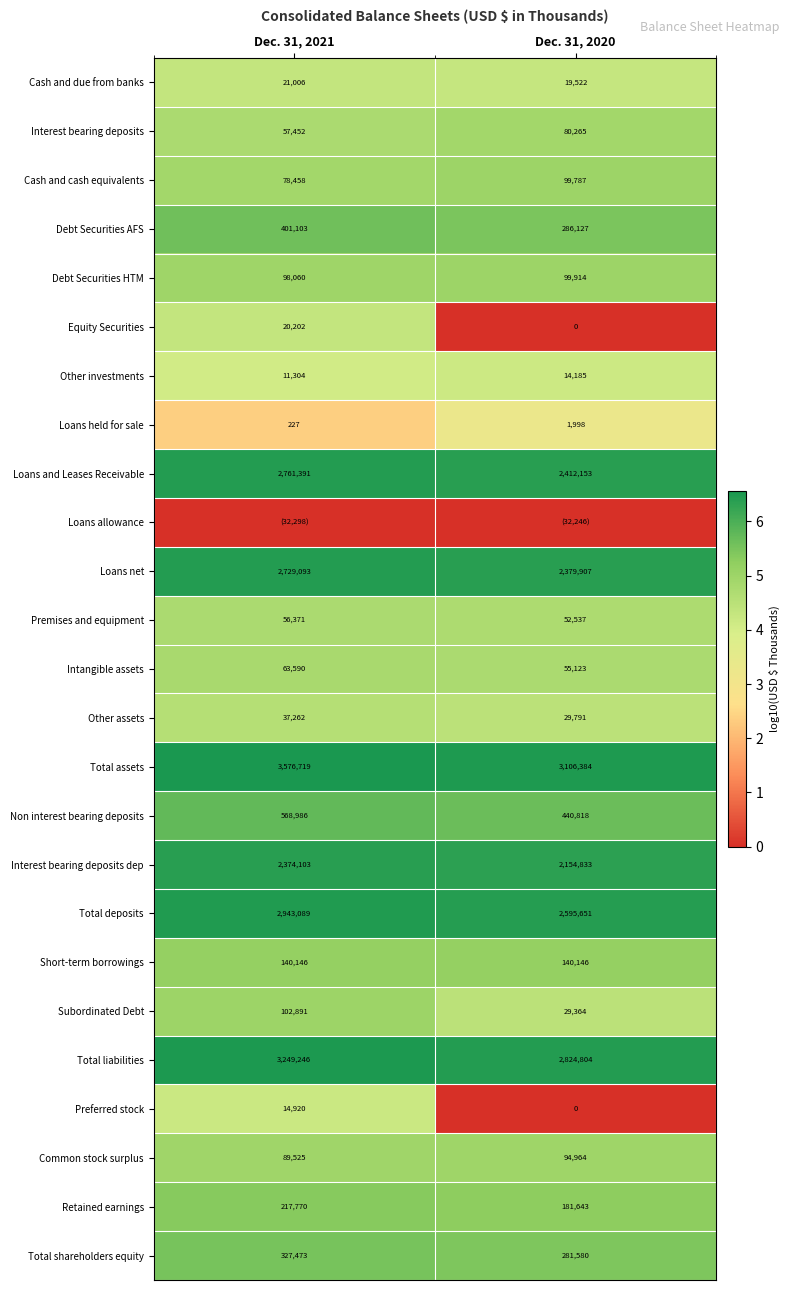

What is the sum of the Total deposits values at Dec. 31, 2020 and Dec. 31, 2021?

5538740